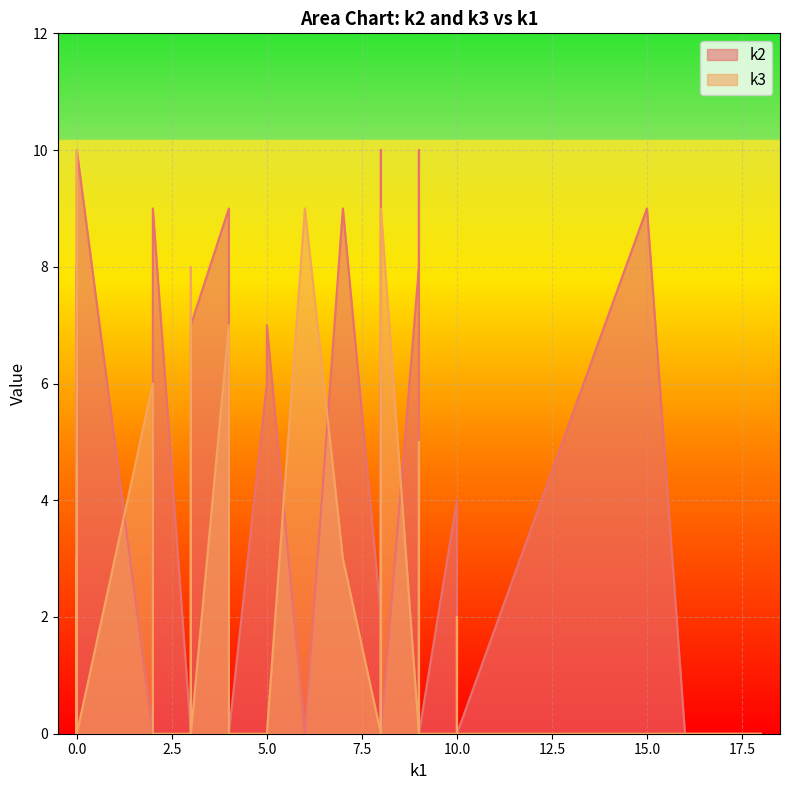

How many times do k3 and k2 cross each other?

11